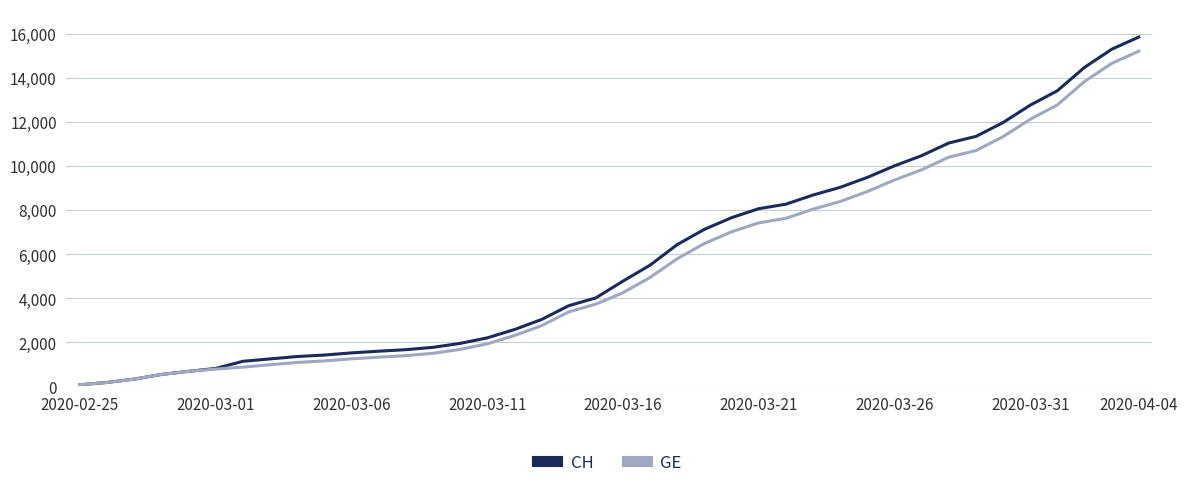

Which series has the largest range (max minus min)?

CH